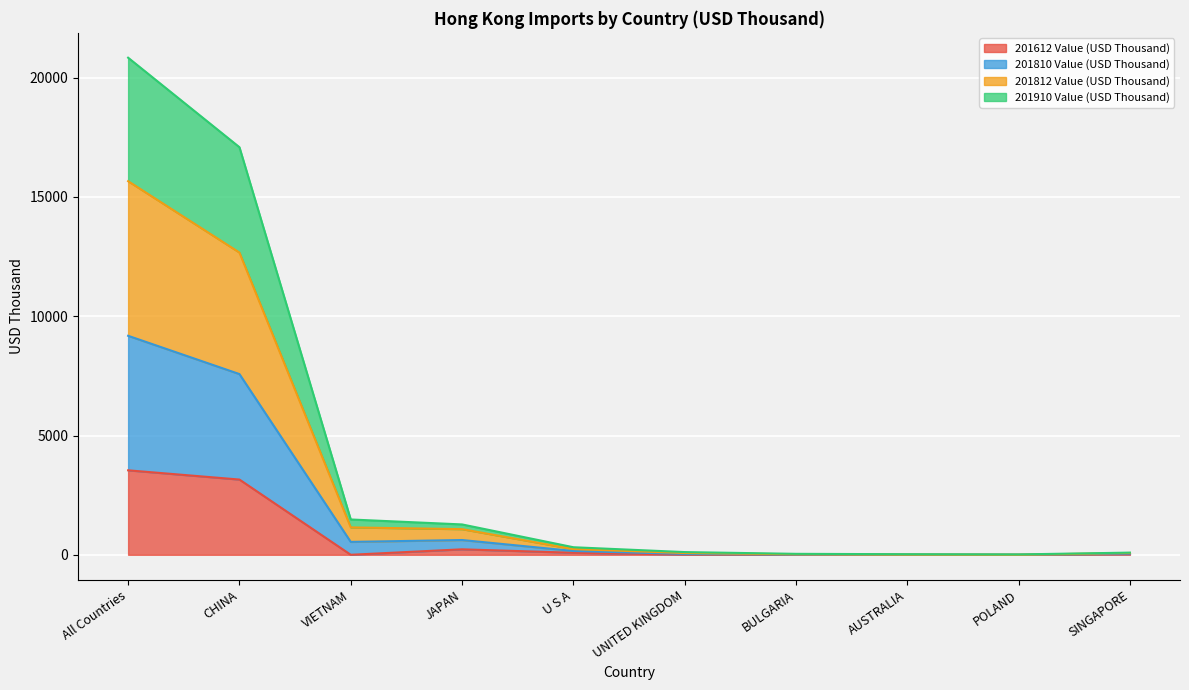

At which category is the sum across all series the highest?

All Countries